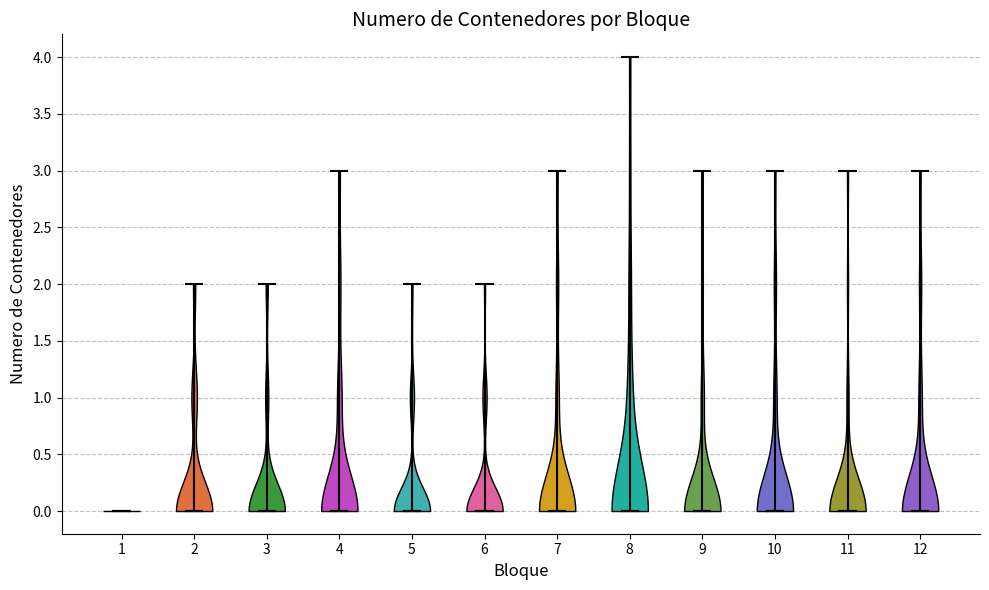

What is the highest point the violin at x = 11 reaches on the y-axis? The values are not printed on the chart, so give them approximately, as read against the axis.

3